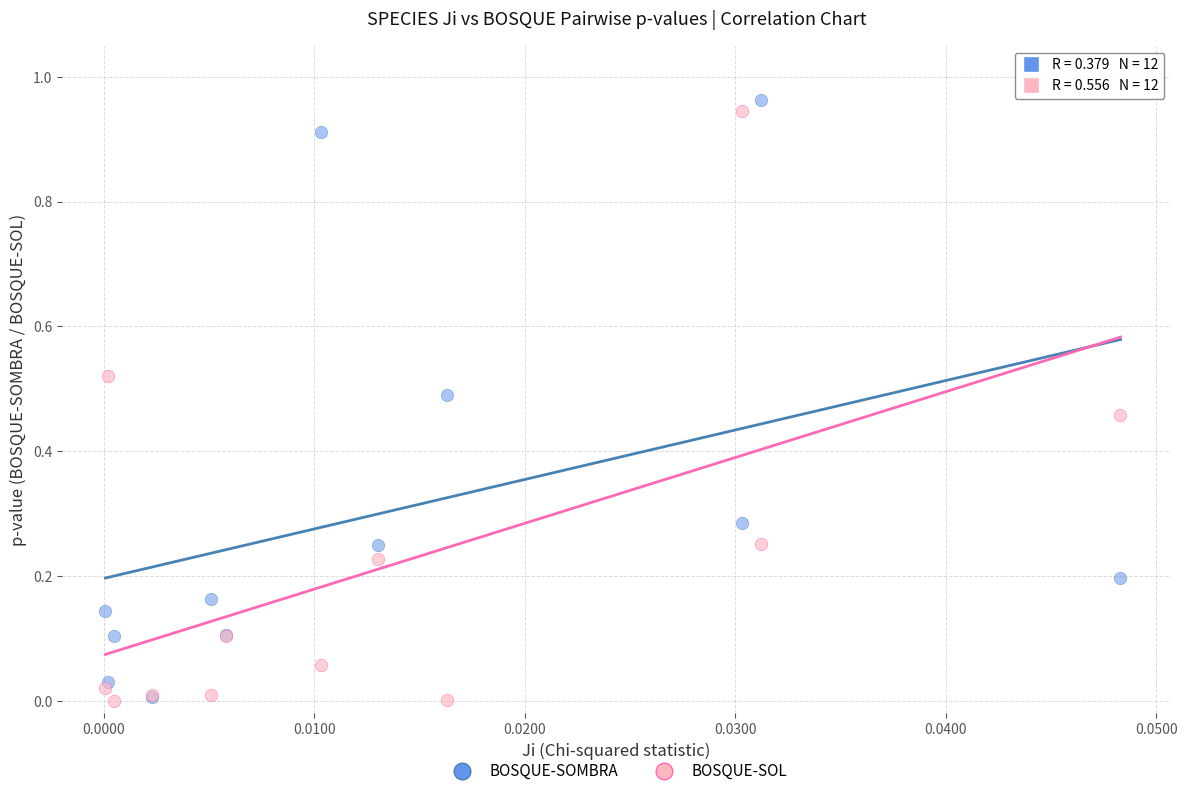

What are all the series names shown in the legend?

BOSQUE-SOMBRA, BOSQUE-SOL